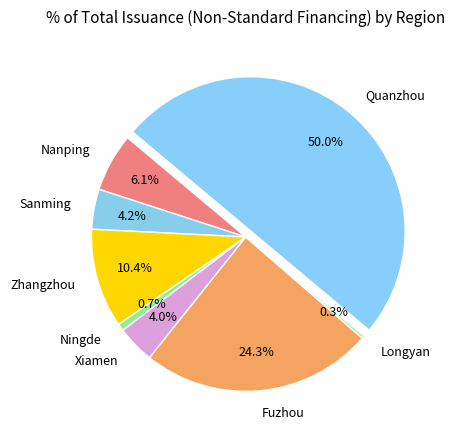

True or false: Zhangzhou accounts for 10% of the total.

True